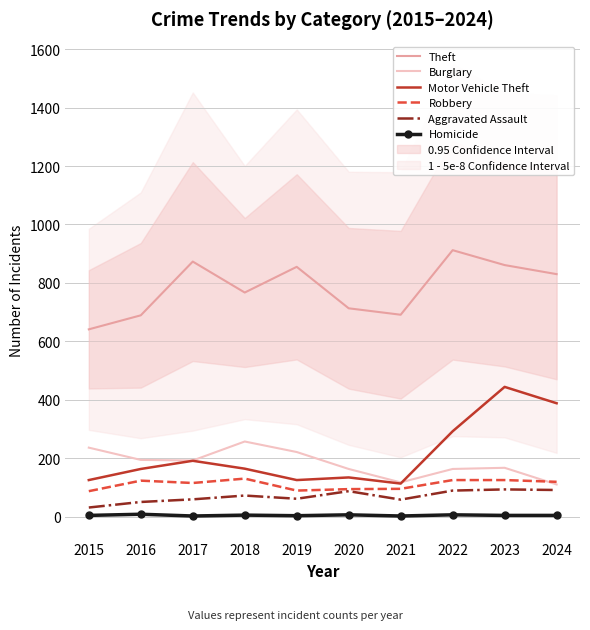

How many interior local peaks does the Robbery series have?

2